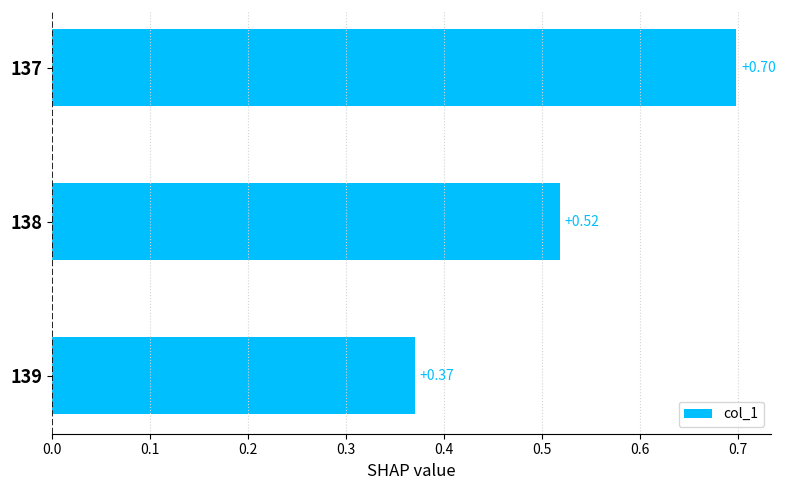

What is the difference between the values at 137 and 139?

0.3